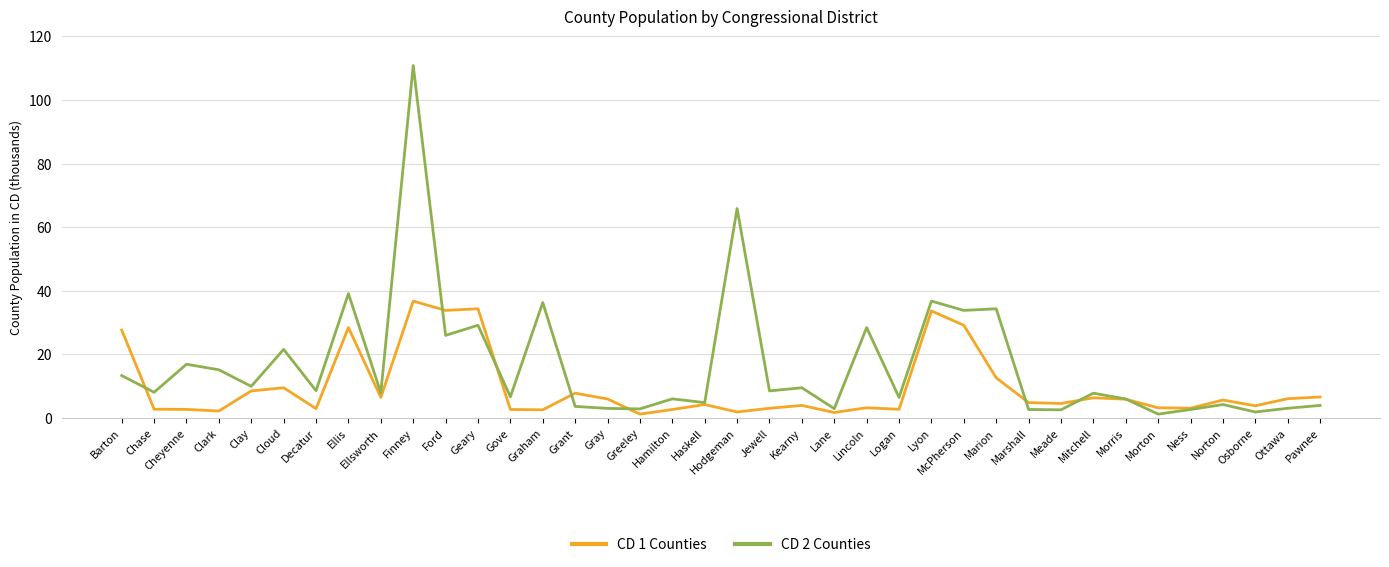

How many intersections are there between CD 1 Counties and CD 2 Counties?

8